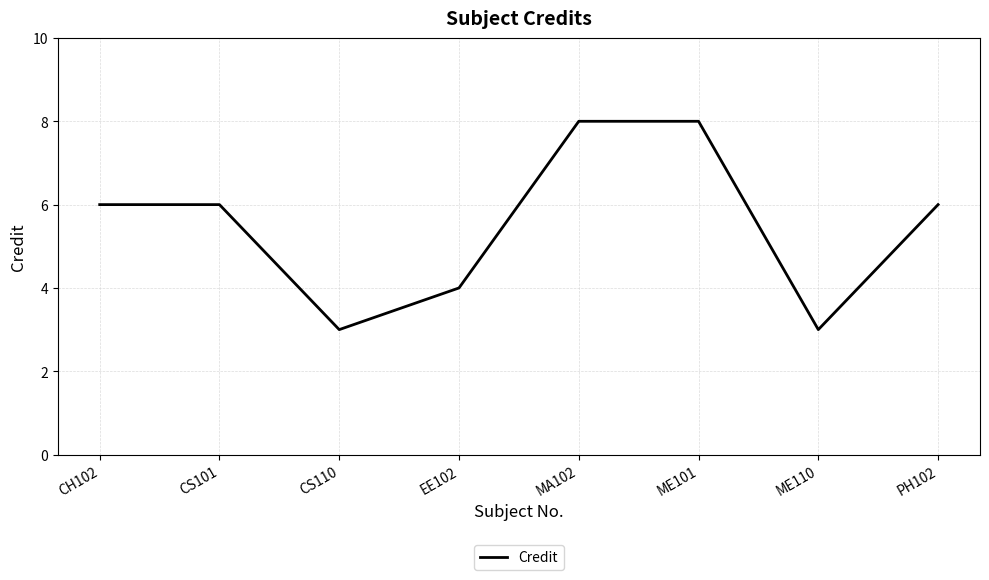

Read the value at CS101.

6